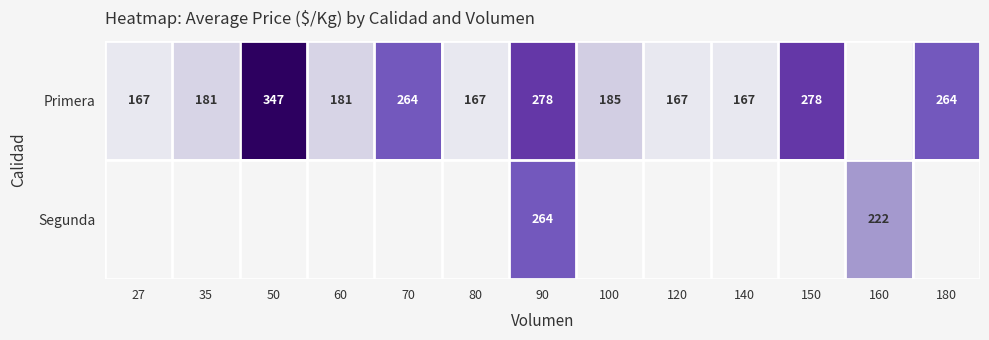

Is it true that Primera equals 192 at 50?

False